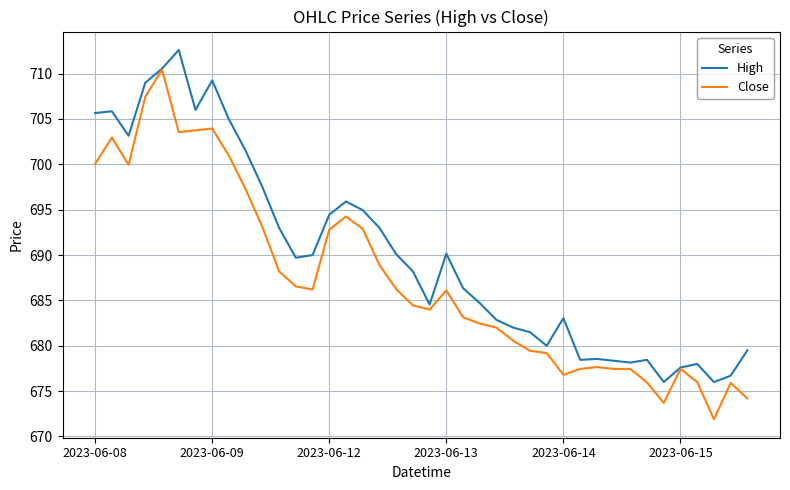

Which series has the largest total across all categories?

High